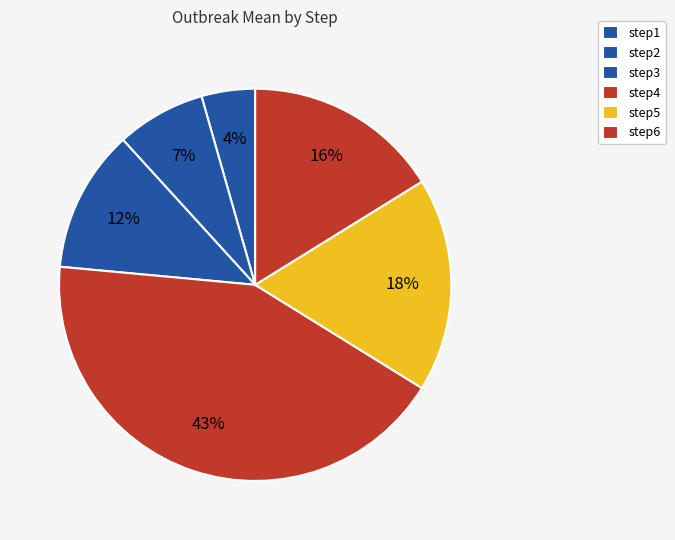

To the nearest percent, what portion does step2 represent?

7%